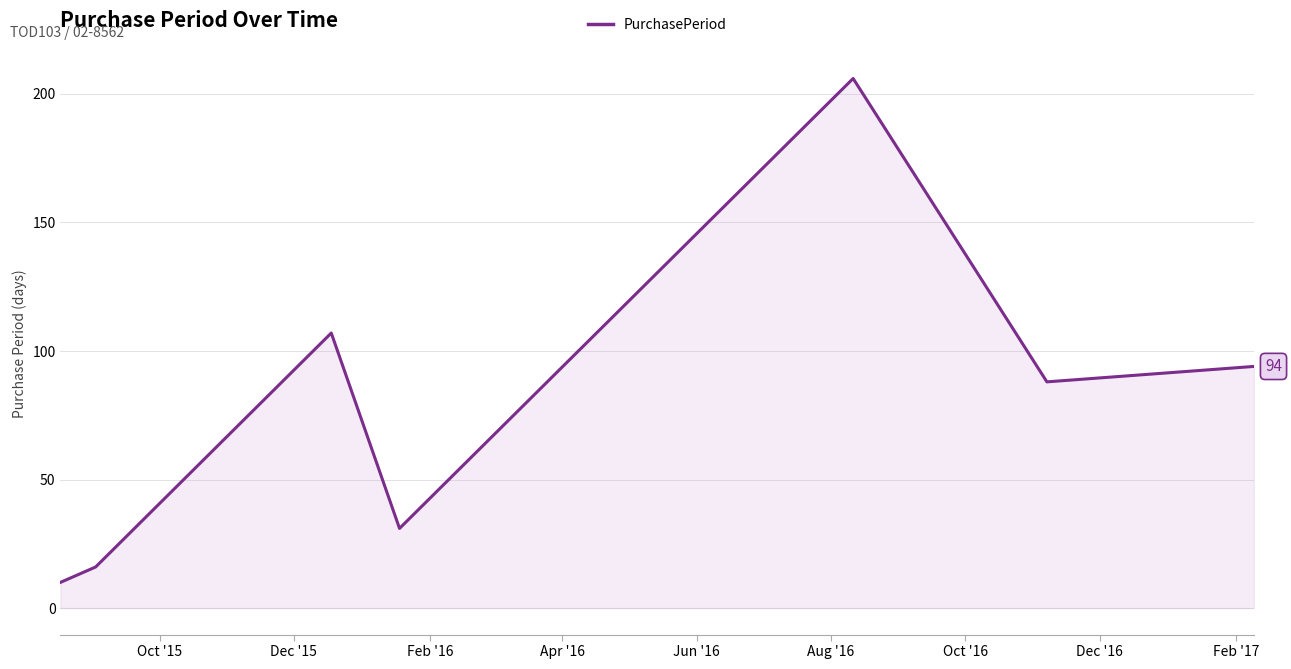

Reading left to right, extract all data points from this chart.

10	16	107	31	206	88	94